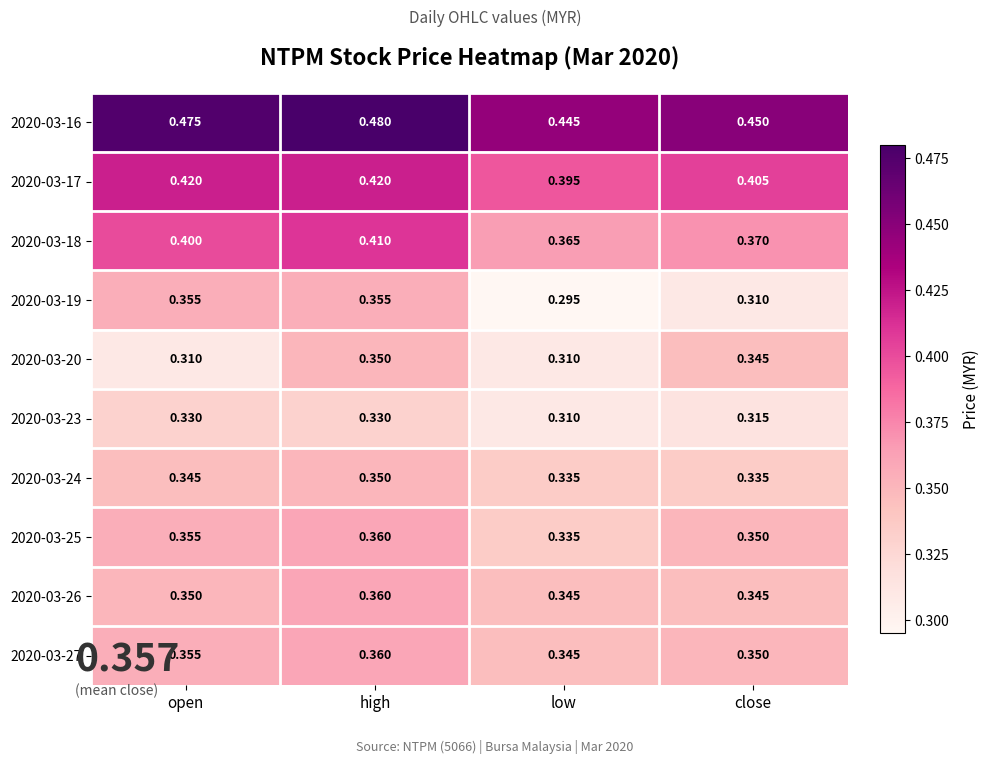

At which category does the chart reach its peak across all series?

high